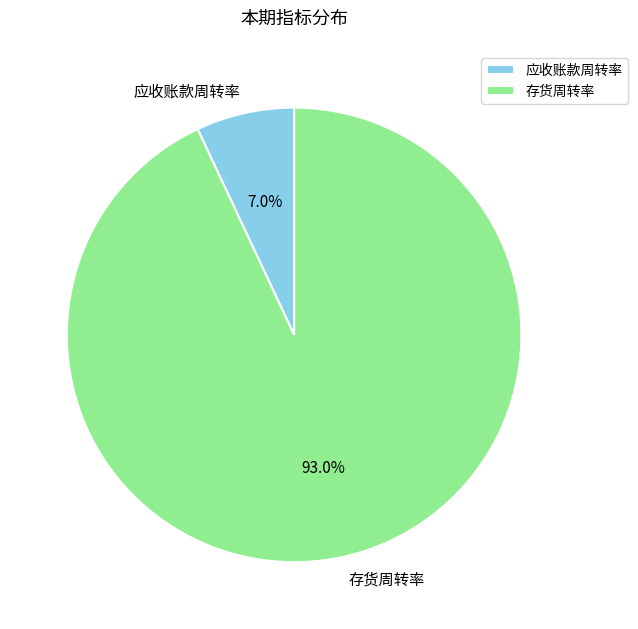

Combined, what portion of the pie is 应收账款周转率 and 存货周转率?

100.0%